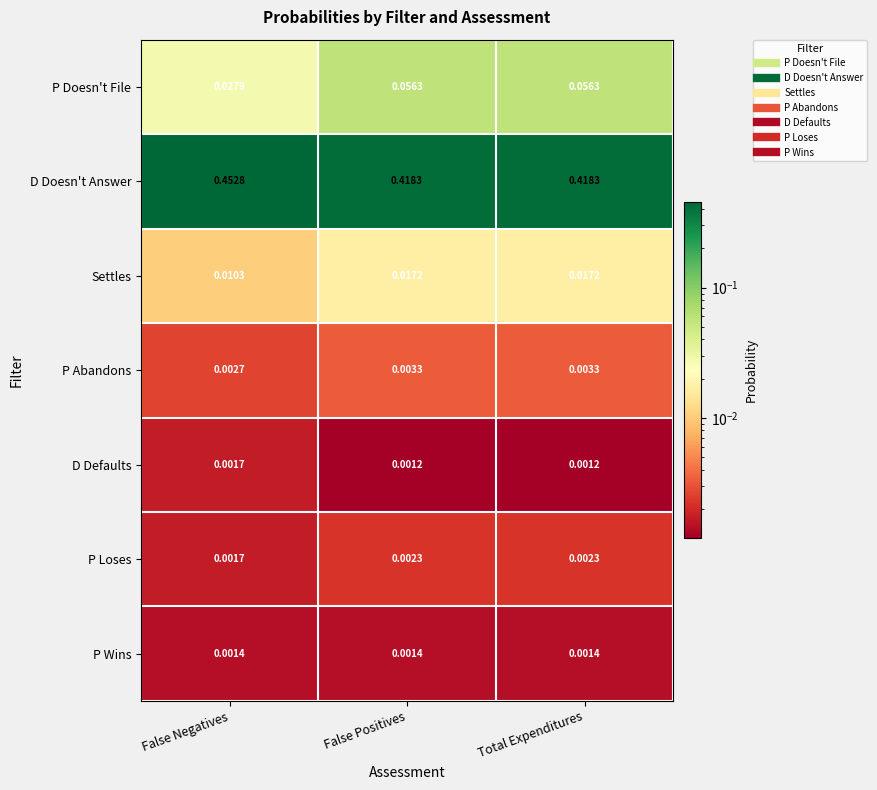

Rank the series at False Positives from lowest to highest value.

D Defaults, P Wins, P Loses, P Abandons, Settles, P Doesn't File, D Doesn't Answer